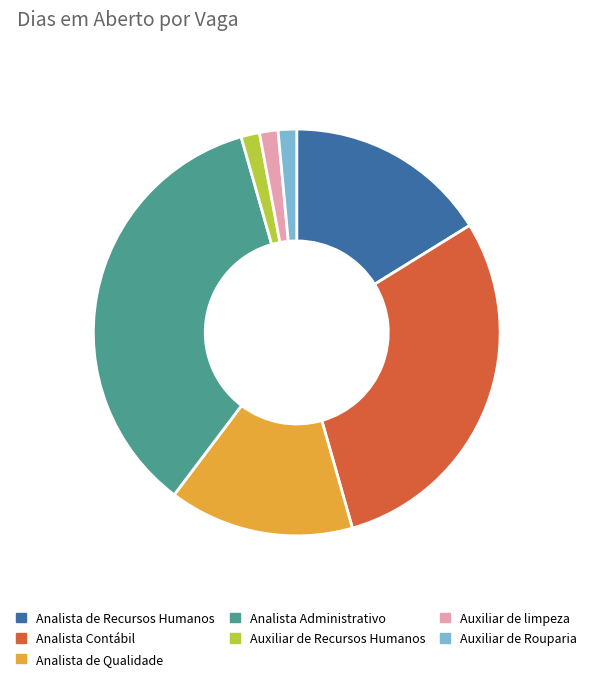

What is the ratio of the value at Analista de Recursos Humanos to the value at Auxiliar de Rouparia?

11.0